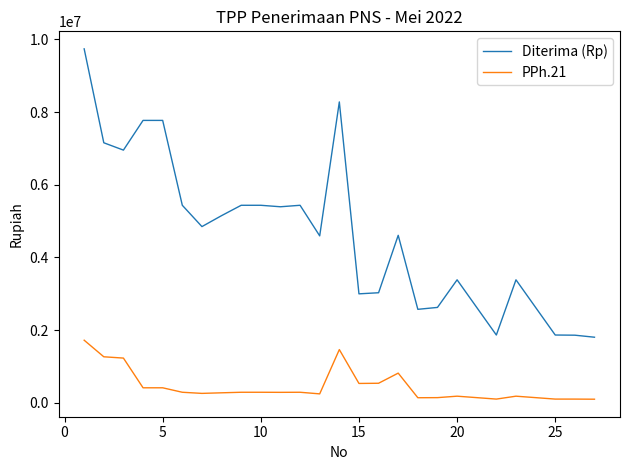

Which series has the largest total across all categories?

Diterima (Rp)